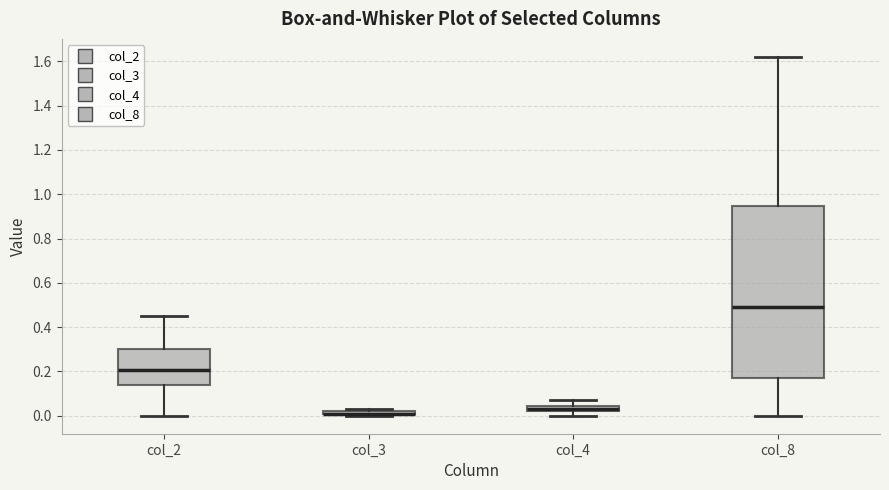

Where is the lower edge of the box for col_8 on the y-axis? The values are not printed on the chart, so give them approximately, as read against the axis.

0.18